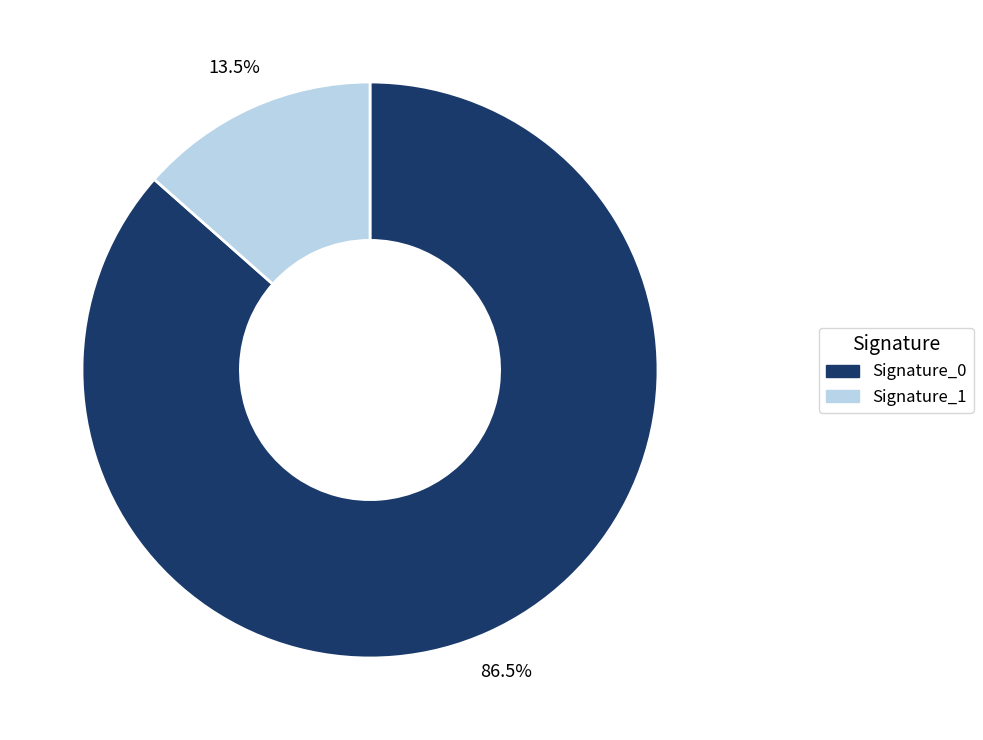

What is the ratio of the value at Signature_0 to the value at Signature_1?

6.4